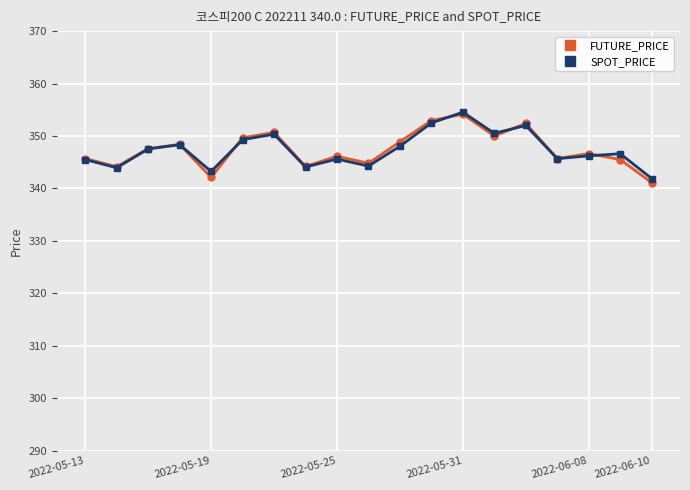

What is the minimum value for FUTURE_PRICE?

341.1